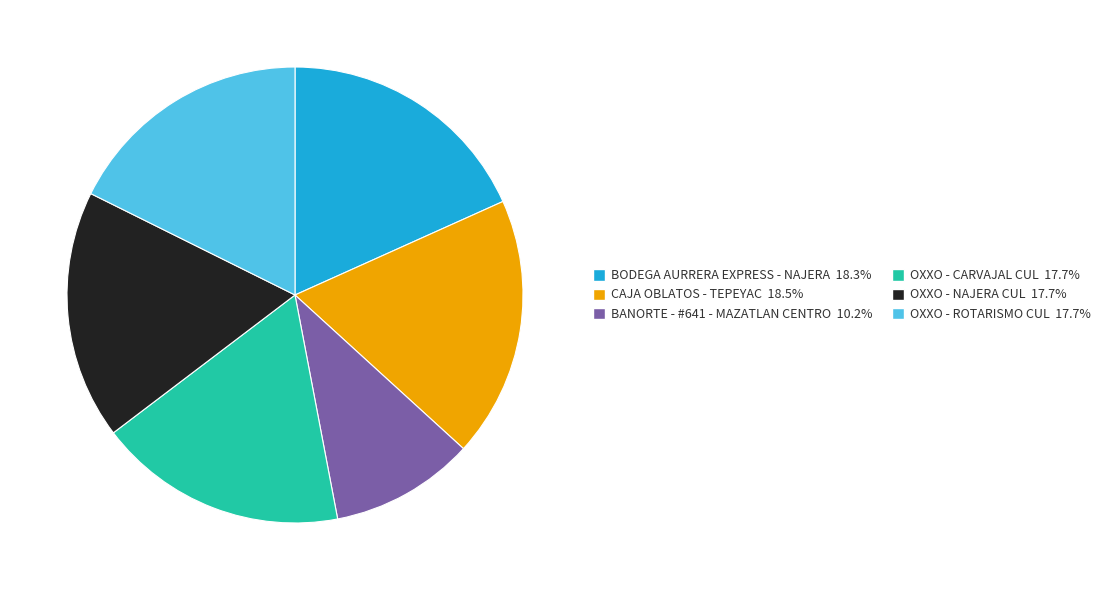

Which category has the smallest portion of the pie?

BANORTE - #641 - MAZATLAN CENTRO